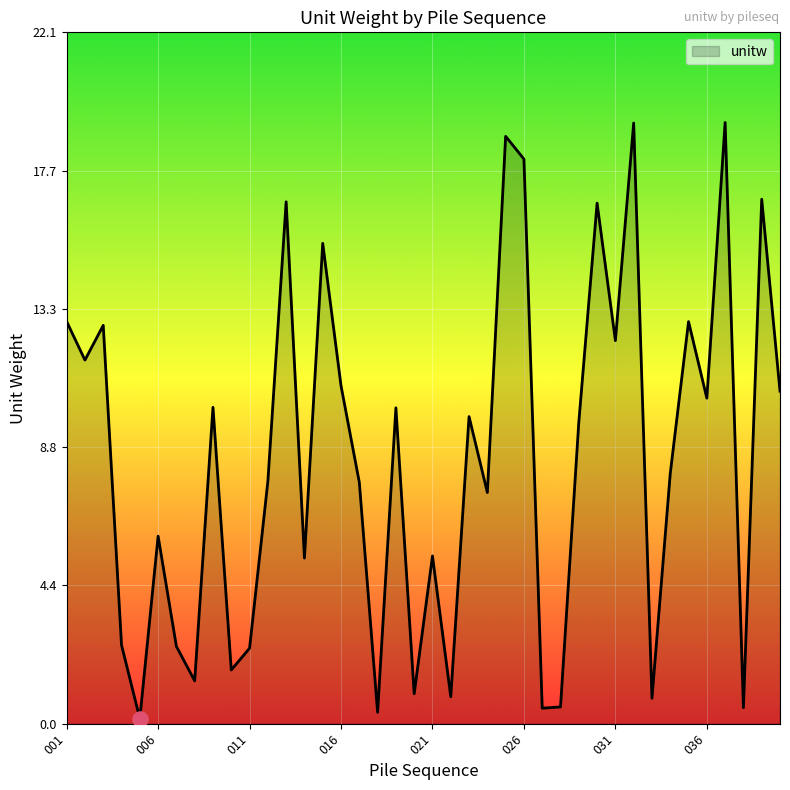

What is the greatest value displayed?

19.2